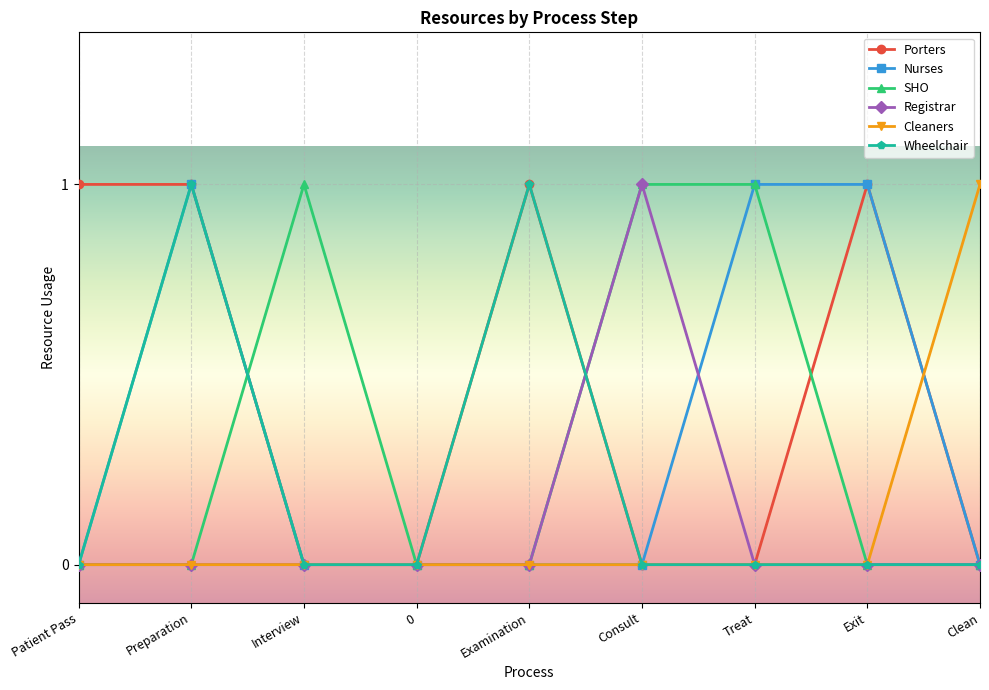

True or false: Porters has a value of 0 at Examination.

False